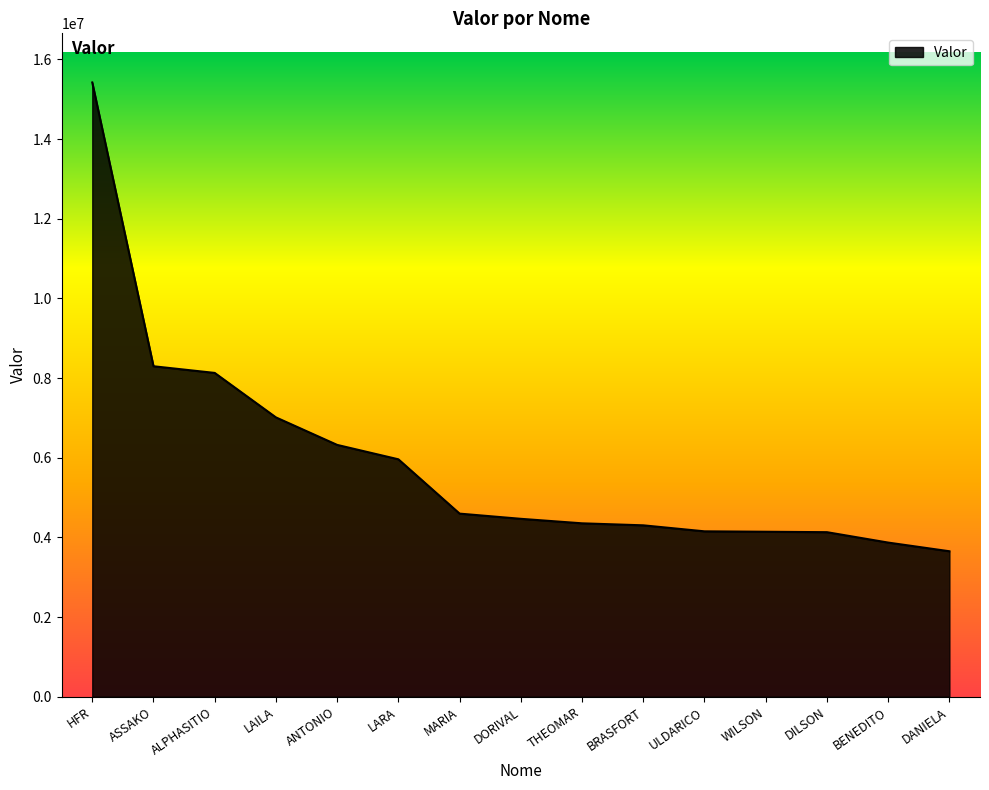

What is the minimum value shown in the chart?

3651843.6